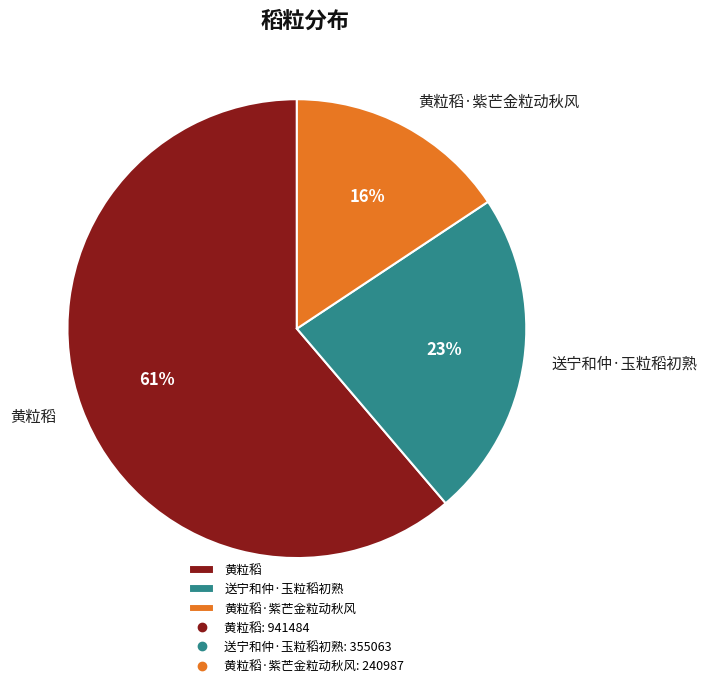

Is there a majority slice in this chart?

Yes